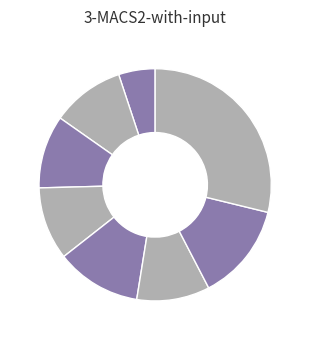

To the nearest percent, what is the difference between the largest and smallest slice percentages?

24%